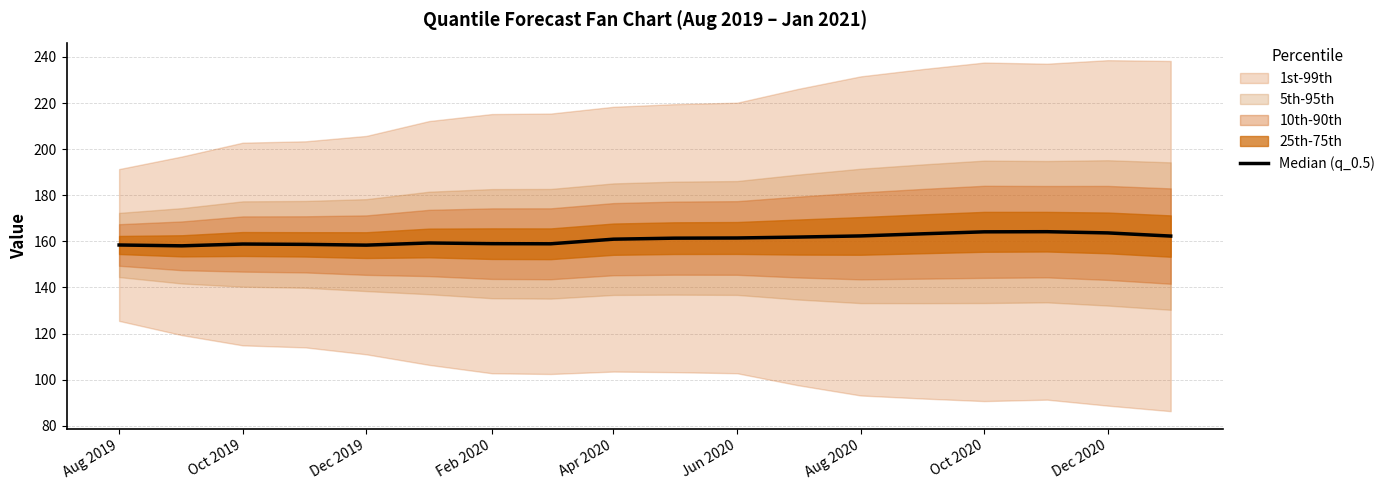

What is the value of the 16th point from the left?

164.2